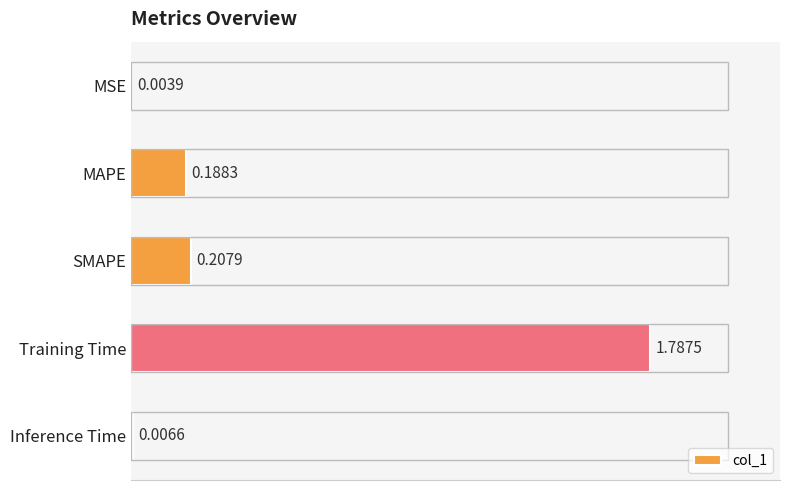

What is the sum of all values?

2.2